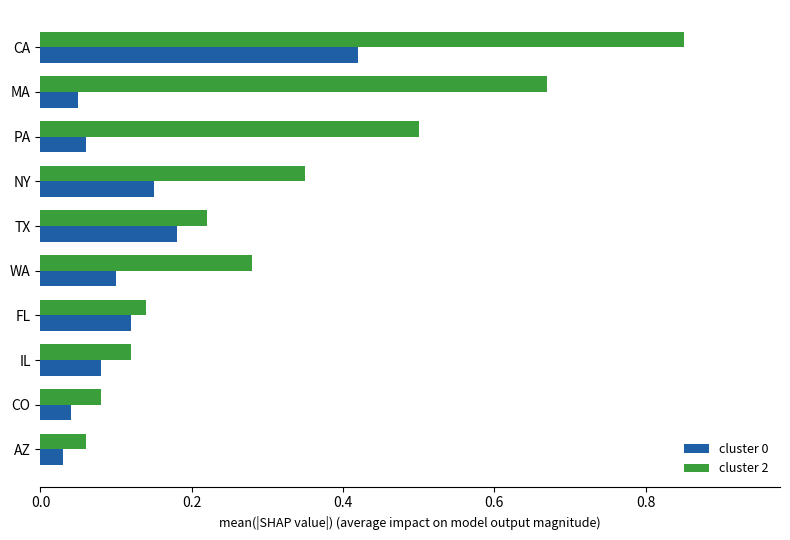

The cluster 0 series shows 0.1 at WA. True or false?

True